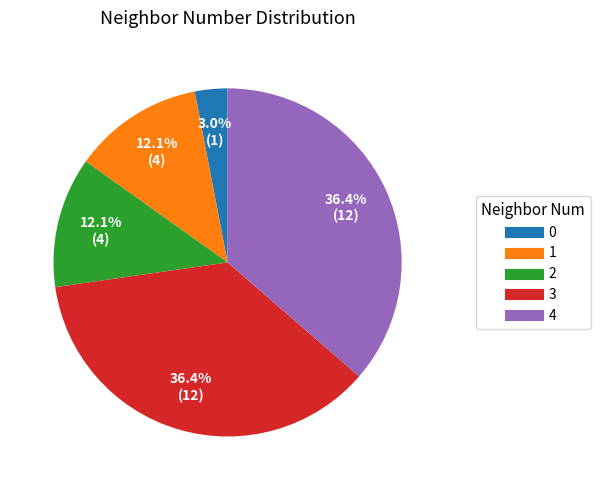

To the nearest percent, what percentage of the pie is 1?

12%